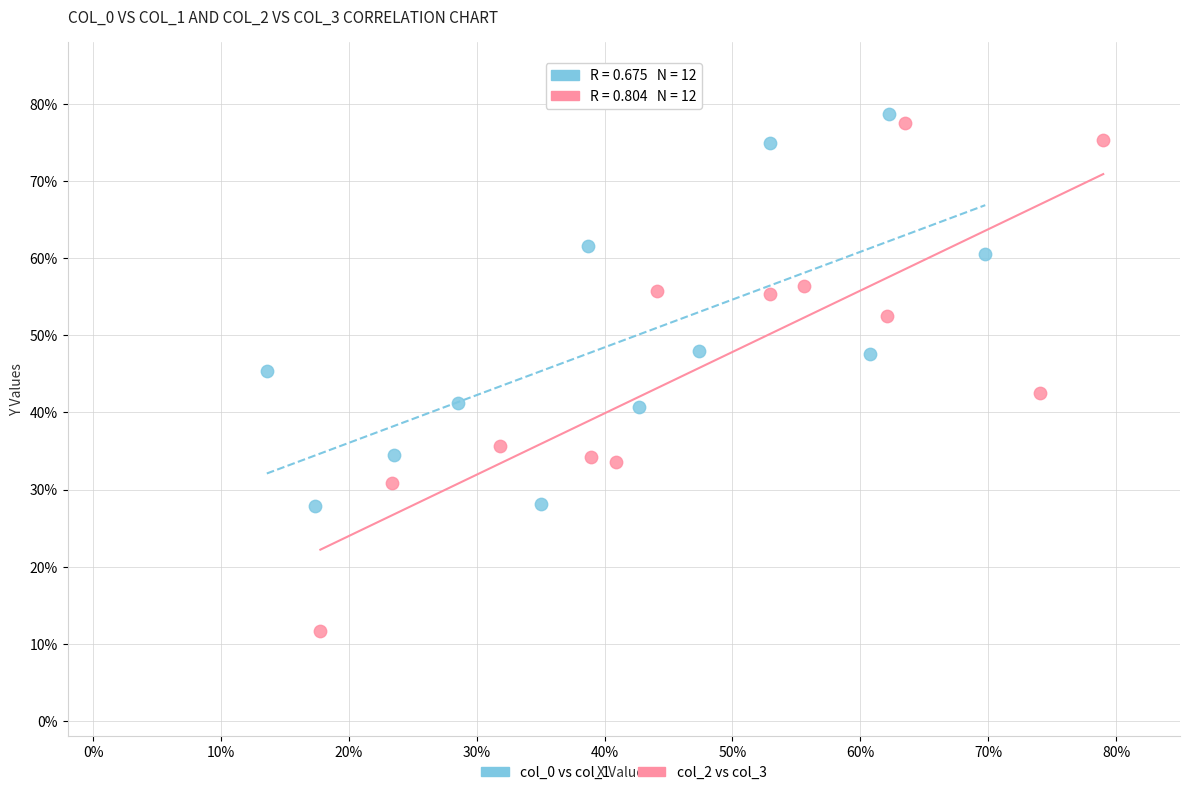

What are all the series names shown in the legend?

col_0 vs col_1, col_2 vs col_3